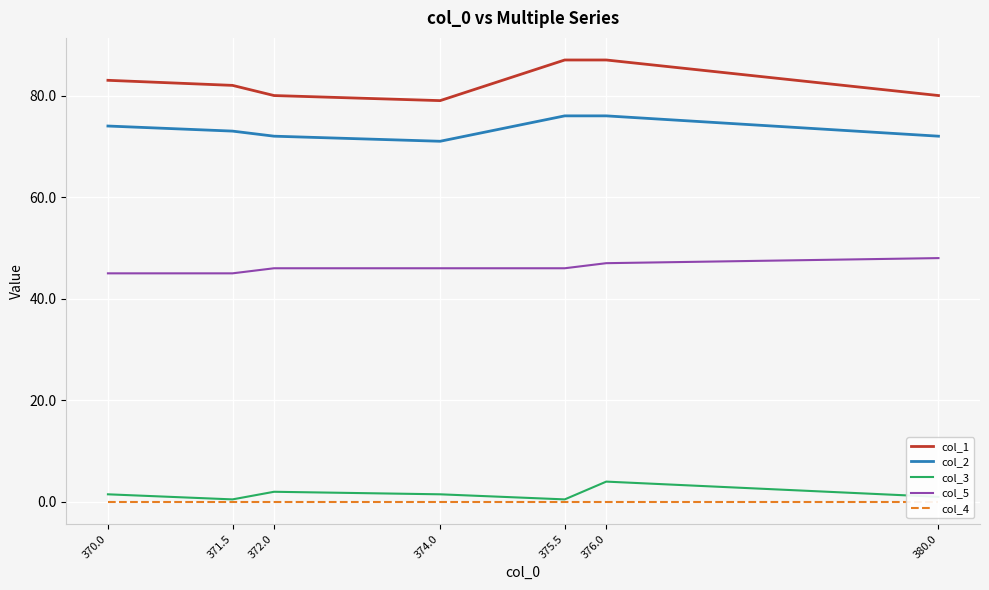

What is the greatest value displayed?

87.0